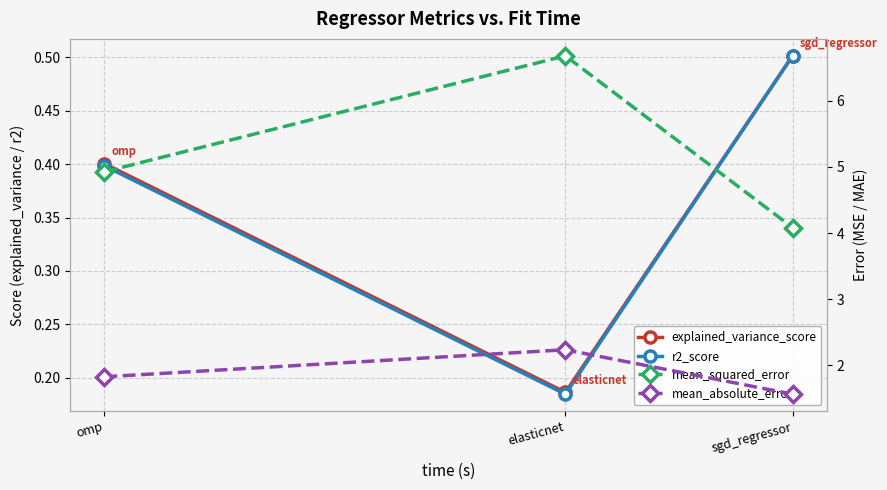

Read the mean_squared_error value at omp.

4.9